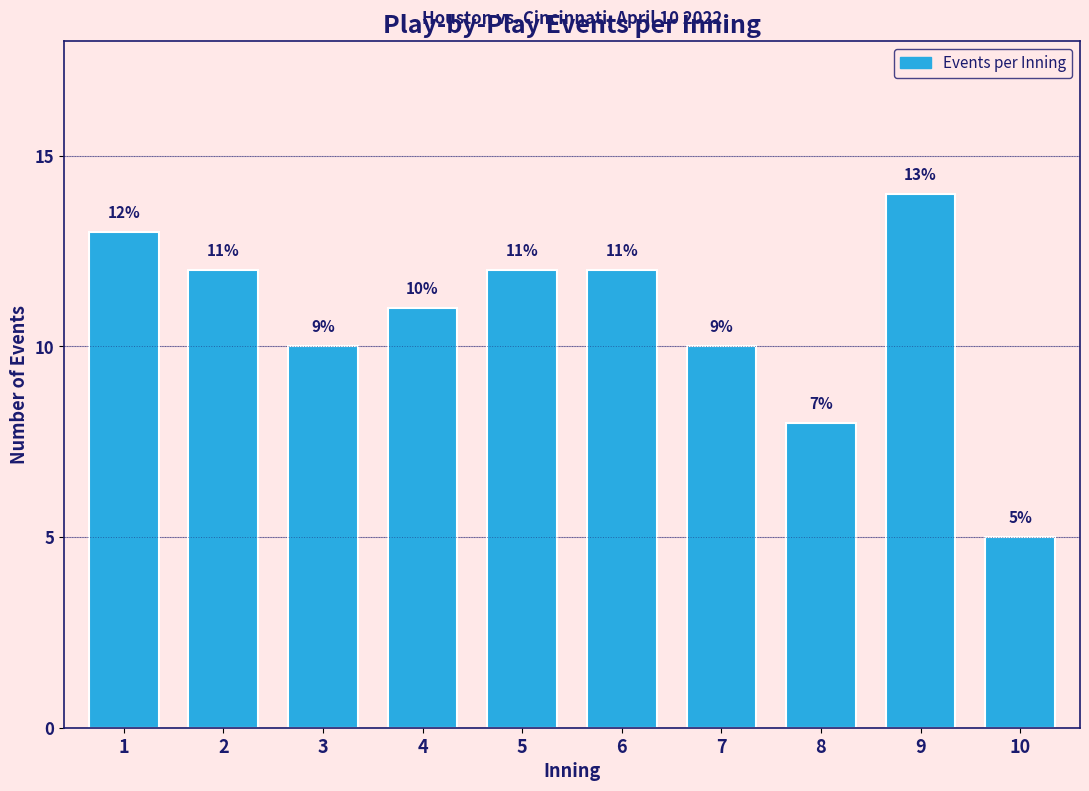

Reading right to left, what are all the values shown in this chart?

10=5	9=14	8=8	7=10	6=12	5=12	4=11	3=10	2=12	1=13